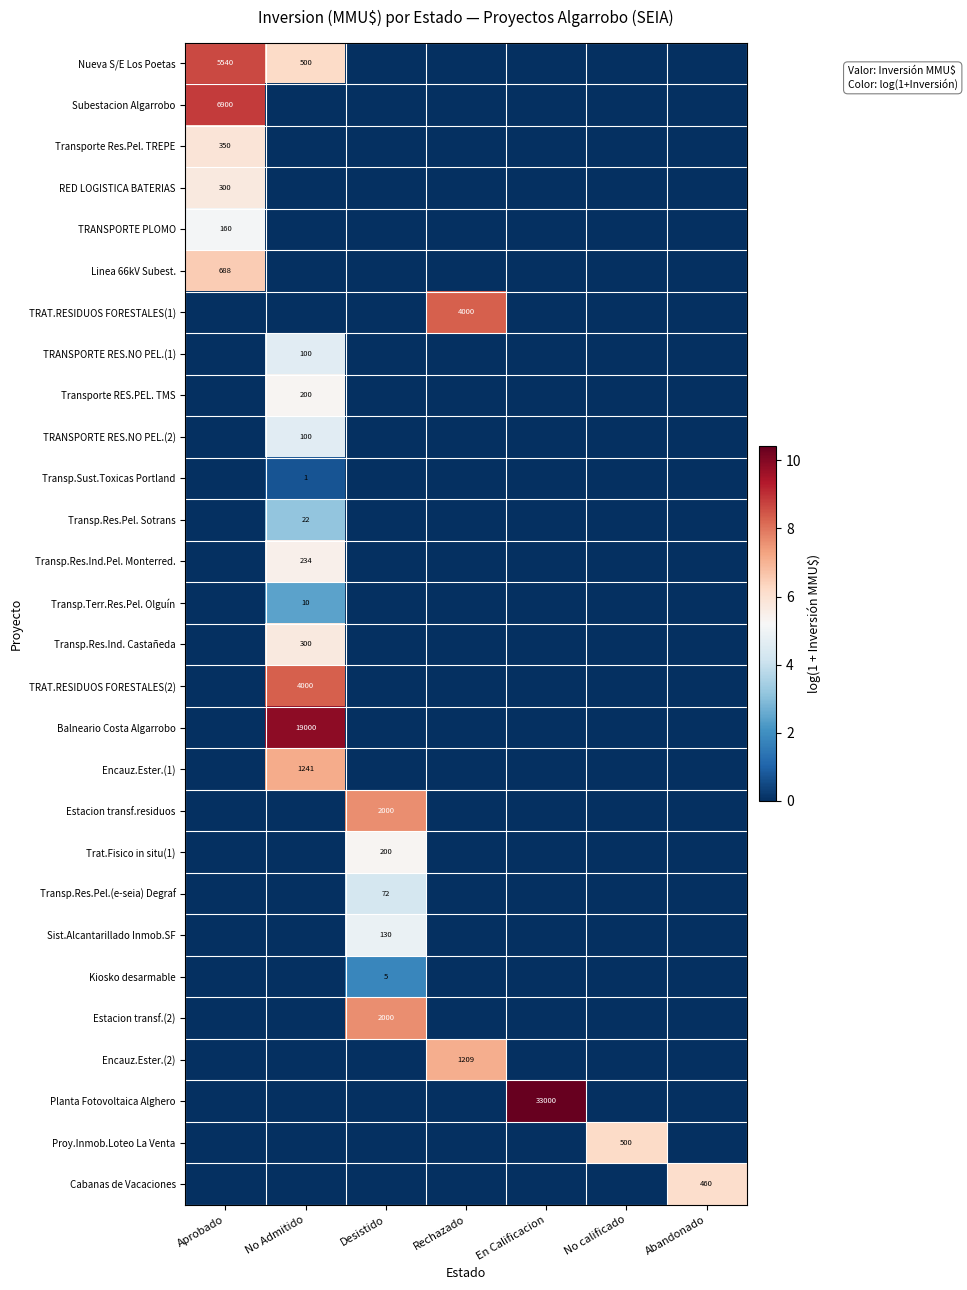

True or false: TRAT.RESIDUOS FORESTALES(2) has a value of 5971 at No Admitido.

False